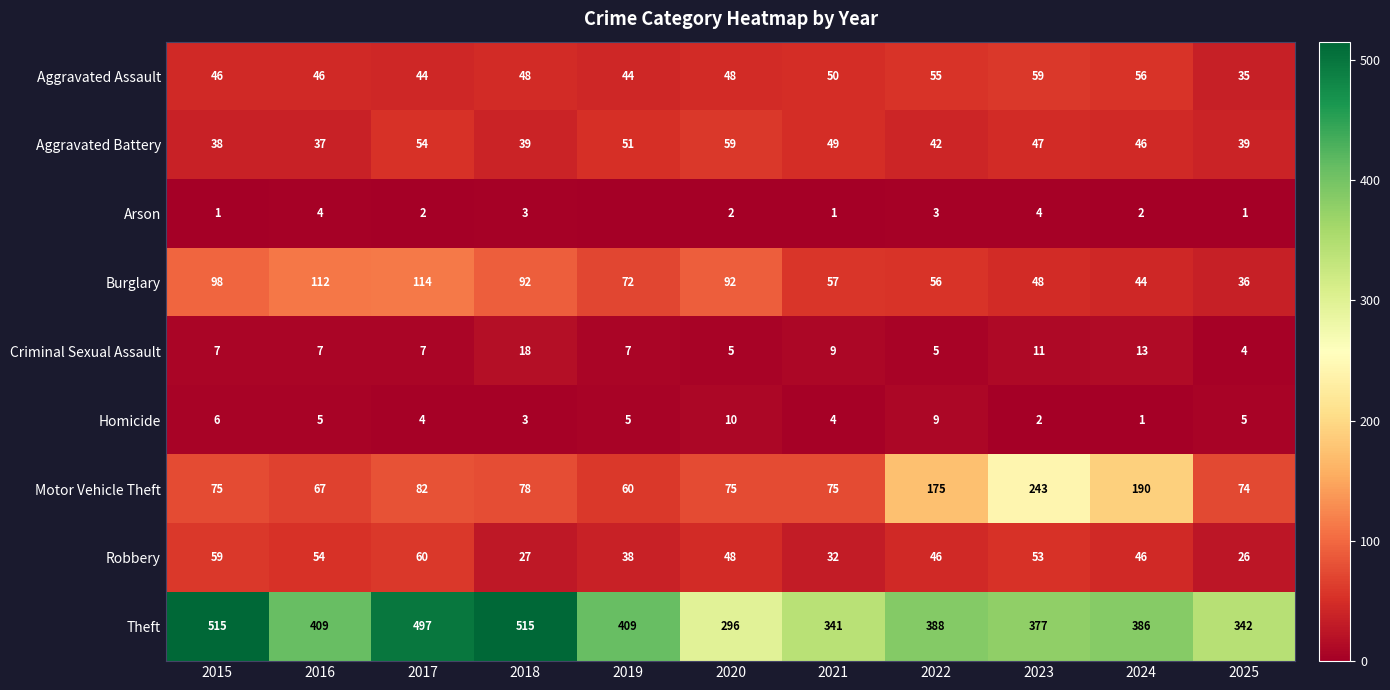

How many data points in Homicide are less than 5?

5